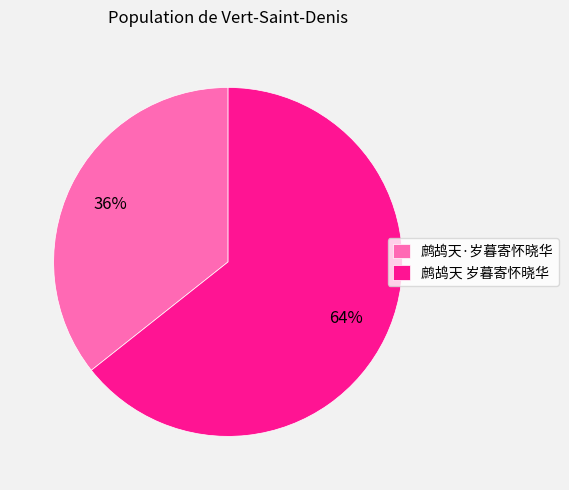

Which category accounts for the majority?

鹧鸪天 岁暮寄怀晓华